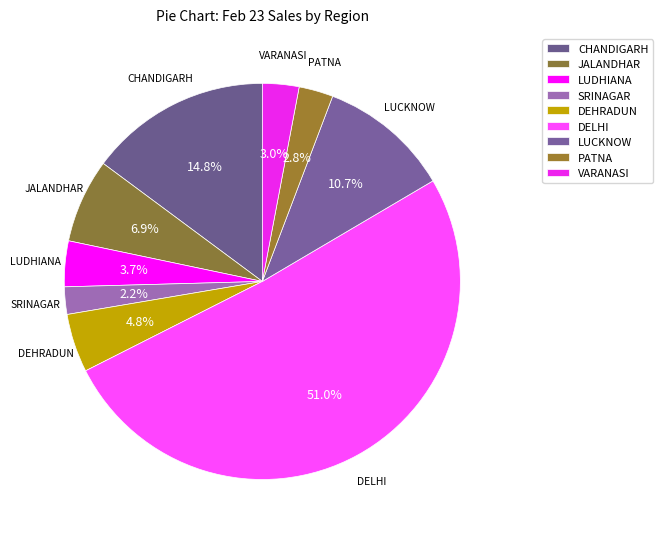

What is the total percentage of CHANDIGARH and DEHRADUN?

19.6%